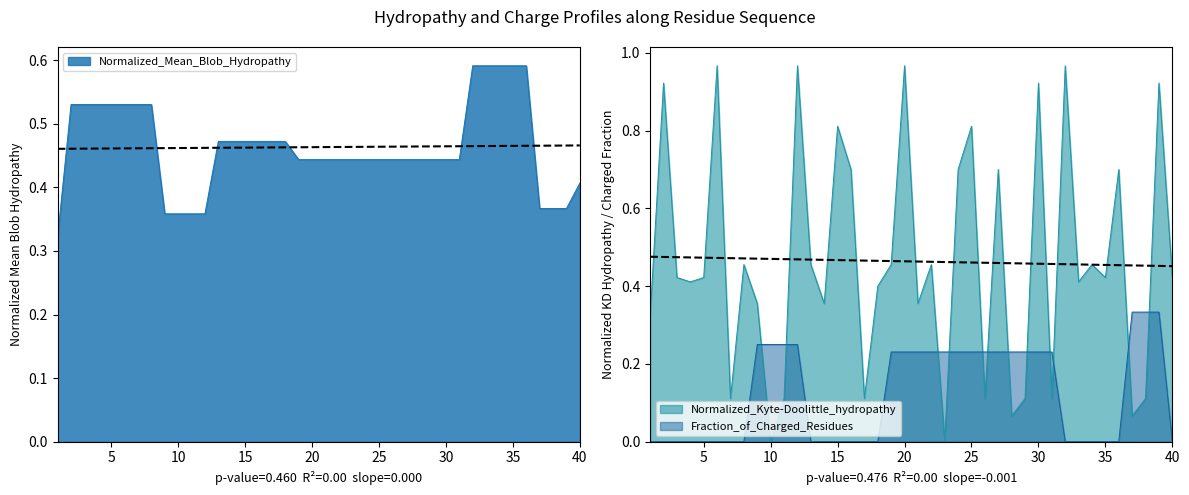

Between which two adjacent categories do Normalized_Mean_Blob_Hydropathy and Normalized_Kyte-Doolittle_hydropathy first intersect?

2 and 3